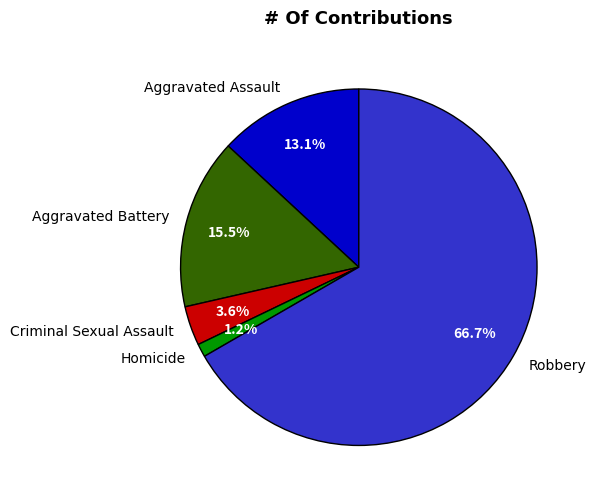

To the nearest percent, what is the difference between the largest and smallest slice percentages?

65%